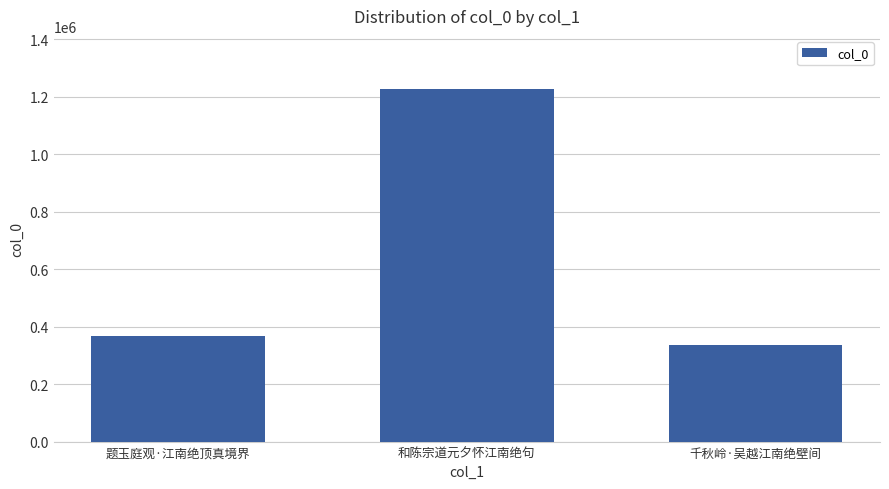

List the labels in order of value, largest first.

和陈宗道元夕怀江南绝句, 题玉庭观·江南绝顶真境界, 千秋岭·吴越江南绝壁间